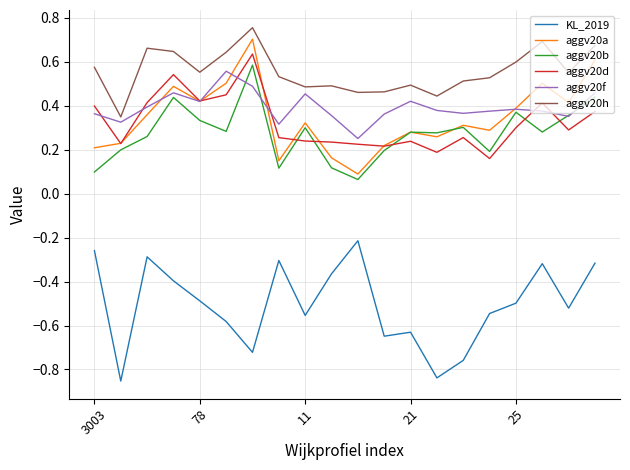

Which series has the largest total across all categories?

aggv20h